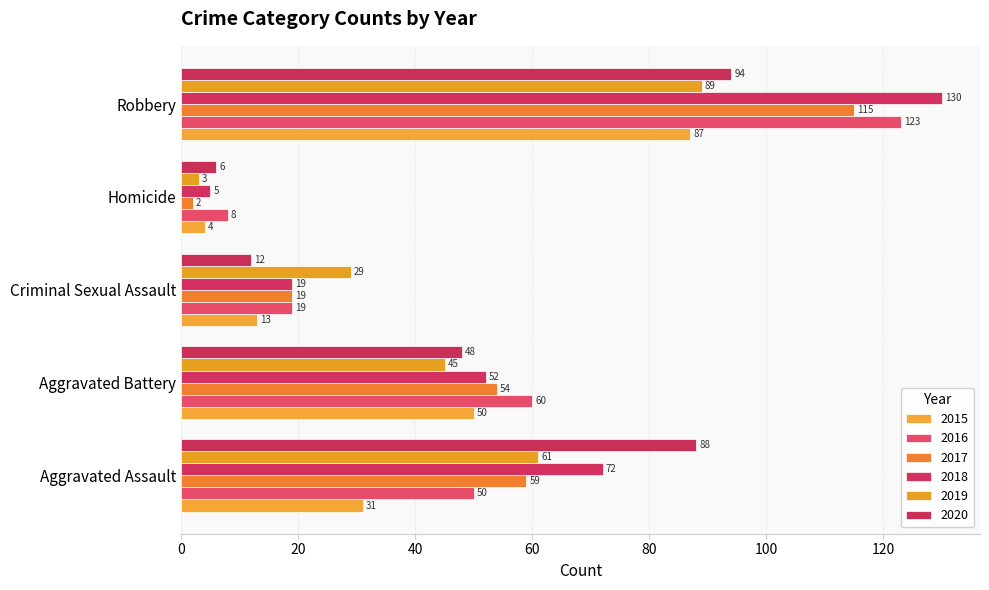

Rank the categories by 2018 value from highest to lowest.

Robbery, Aggravated Assault, Aggravated Battery, Criminal Sexual Assault, Homicide